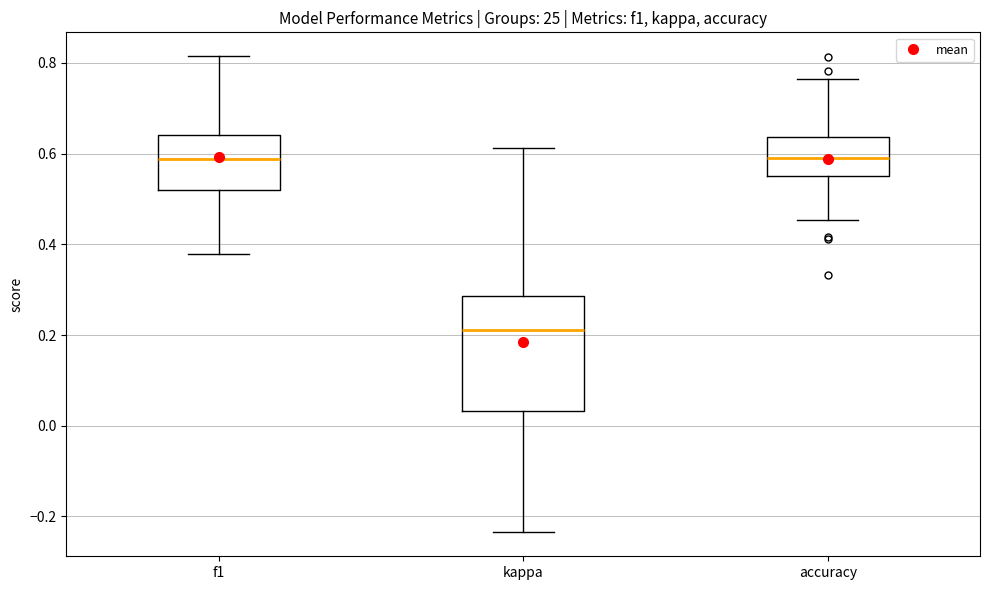

Which box has the lowest median line?

kappa